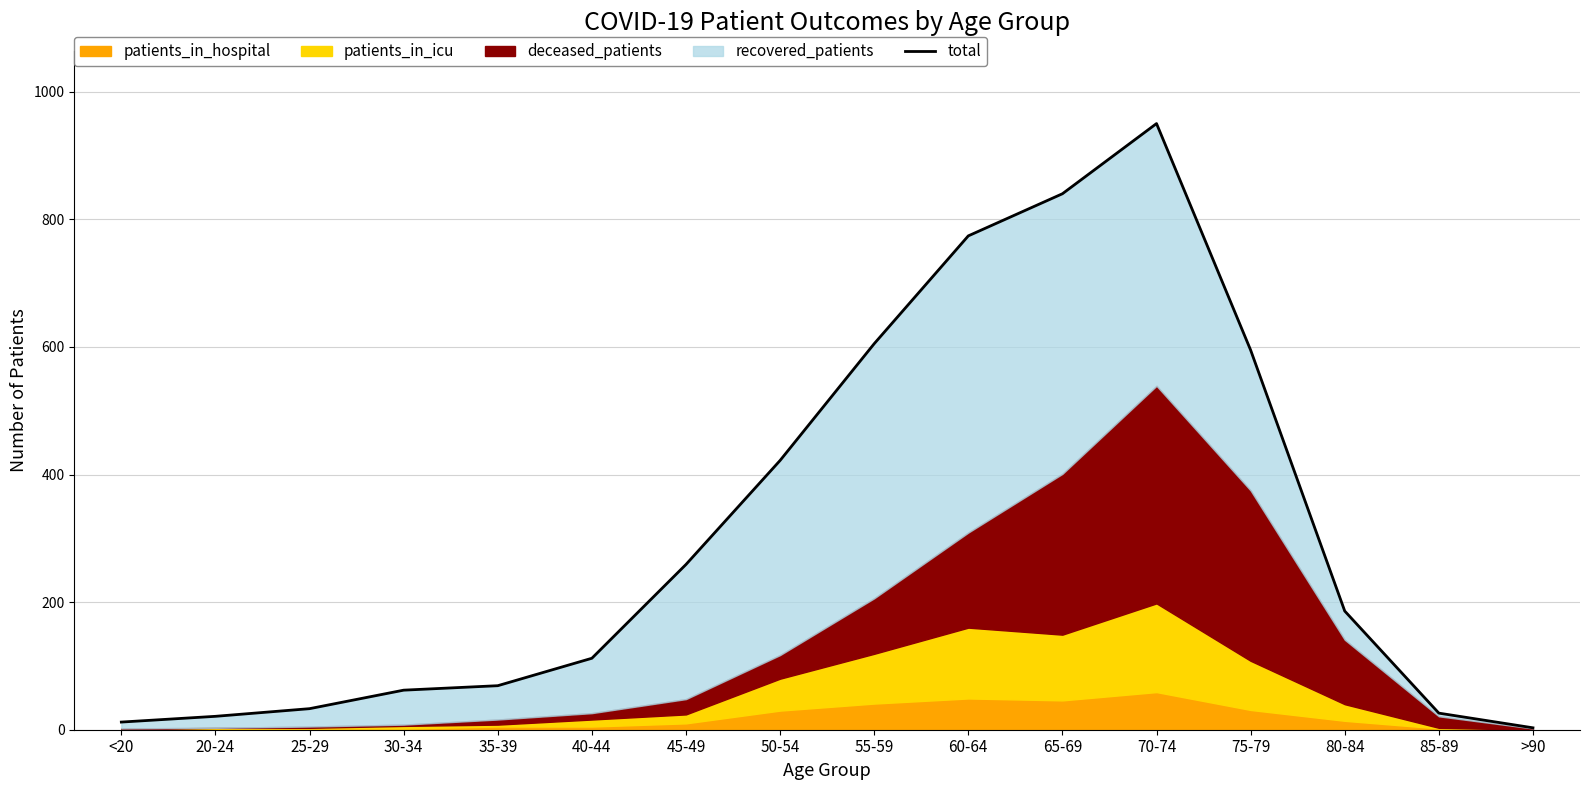

Where does the data first go above 186?

45-49